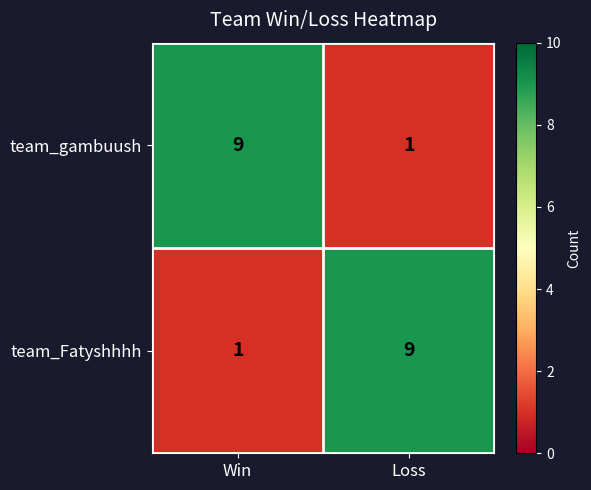

What is the spread (max minus min) of values at Win?

8